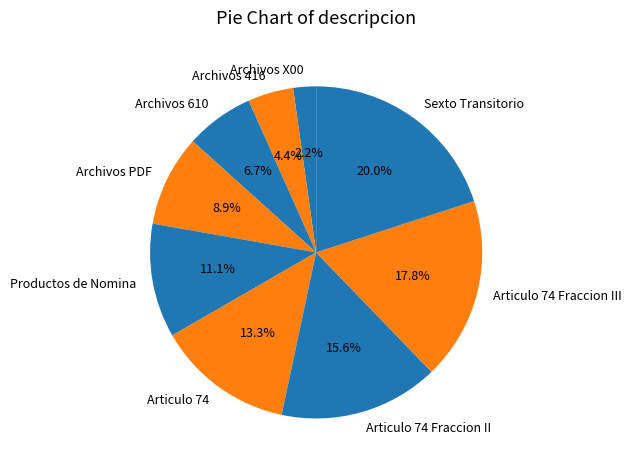

Which slice is the largest?

Sexto Transitorio